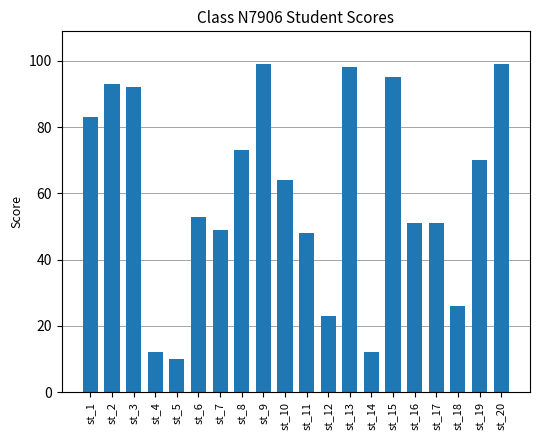

The chart shows a value of 72 at st_17. True or false?

False